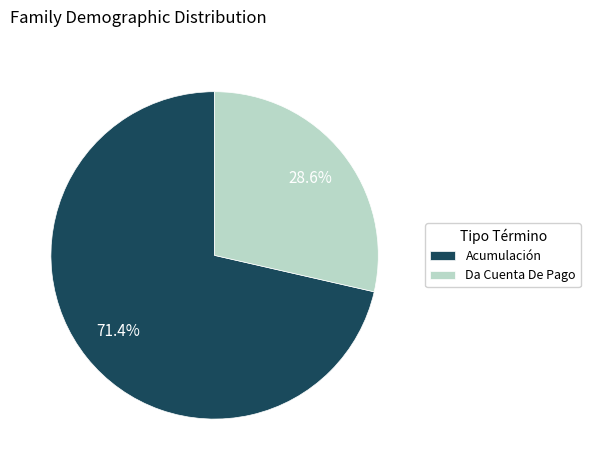

To the nearest percent, what is the average slice percentage?

50%